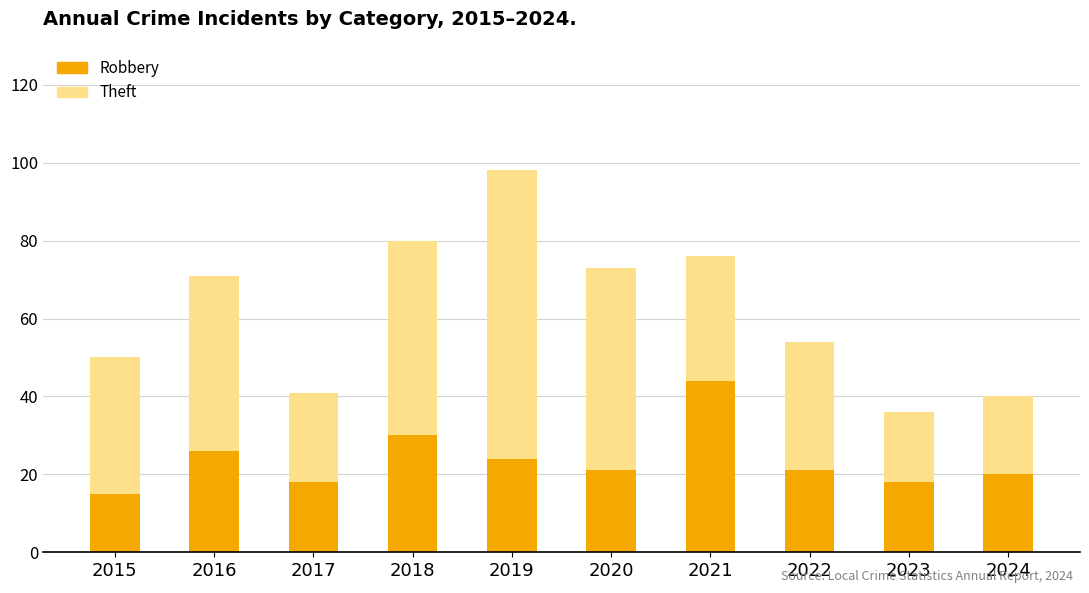

What is the value of the Robbery bar at the 4th from the left?

30